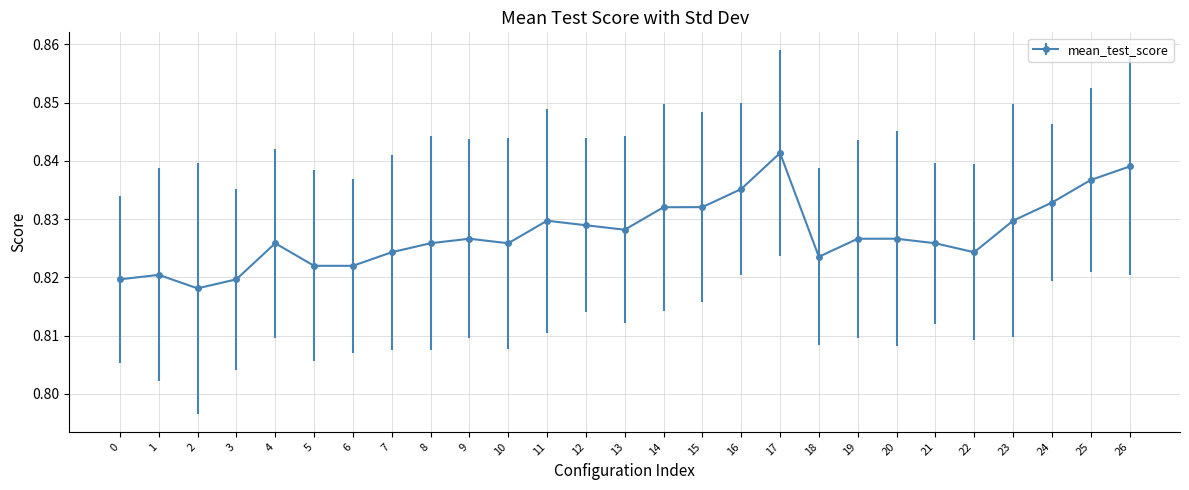

Which category has the lowest value across all series?

2